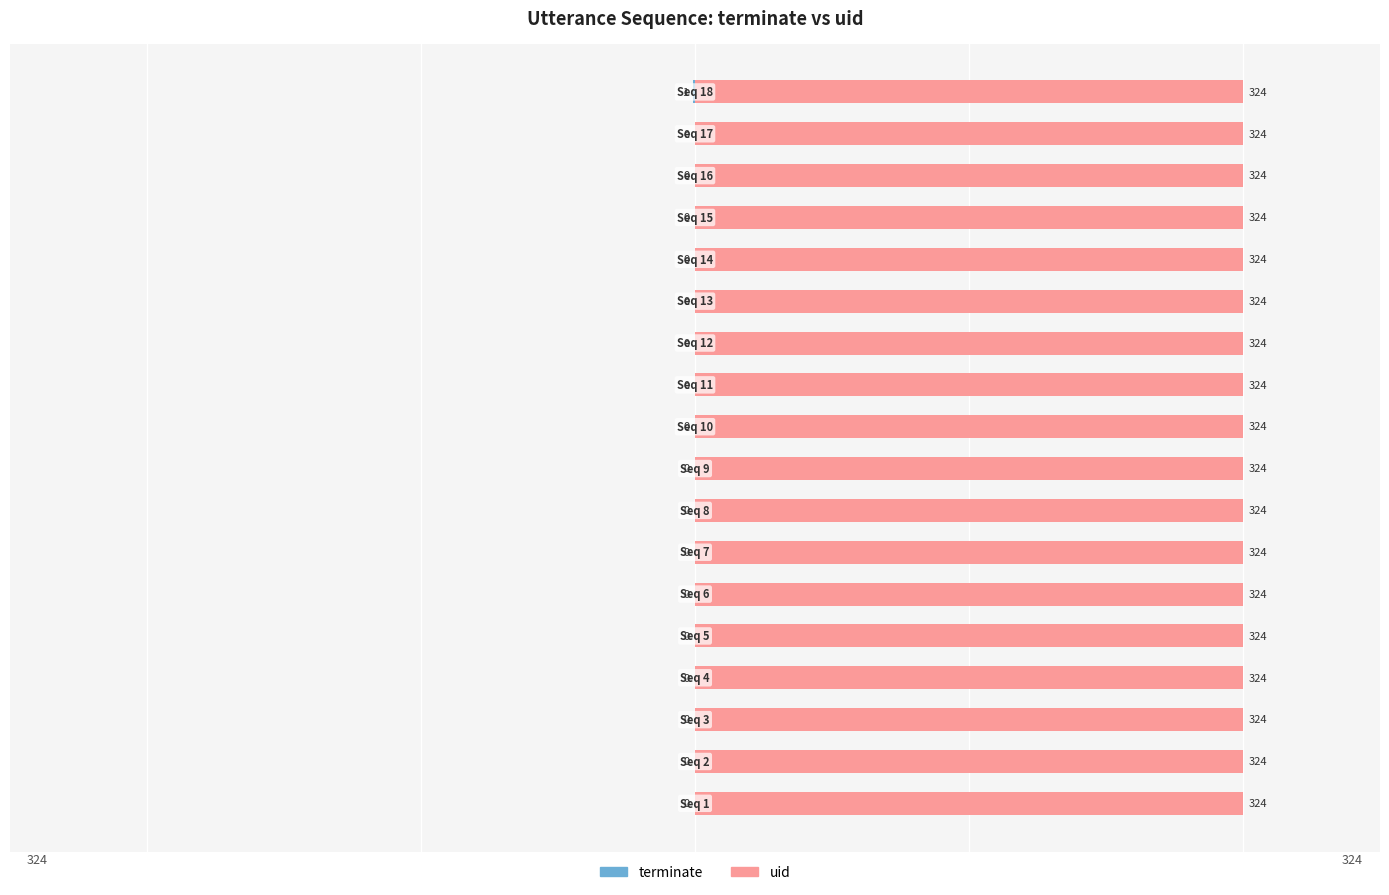

How many terminate values are between 0 and 1?

17